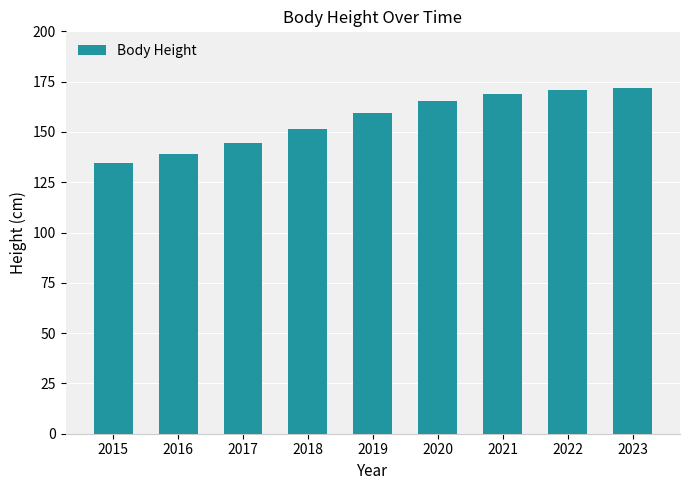

What is the value of the 5th bar from the left?

159.5